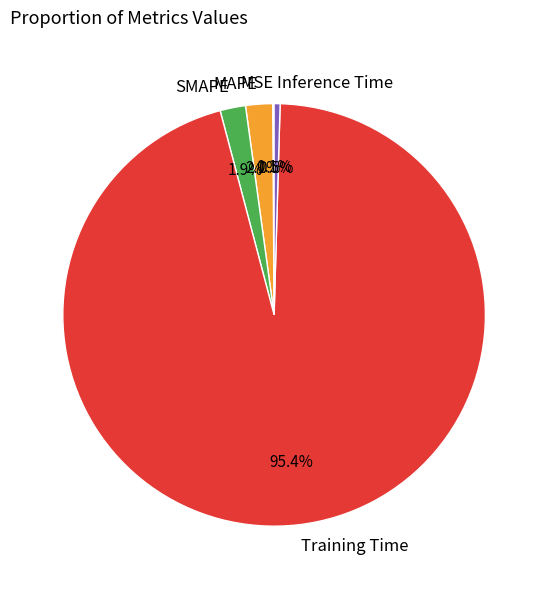

Does MAPE represent more than half of the total?

No